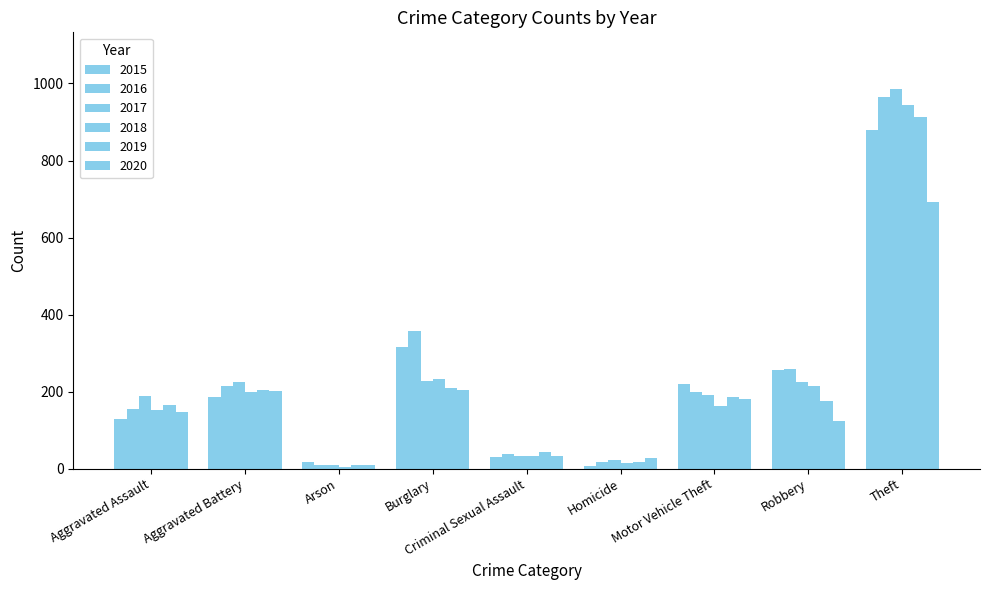

What position from the left is Motor Vehicle Theft?

7